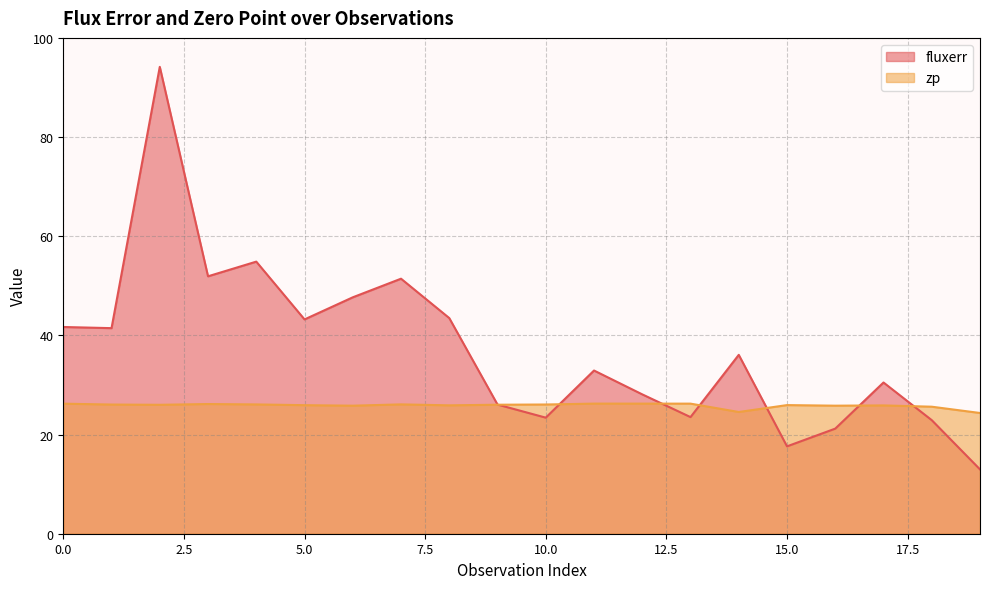

How many intersections are there between fluxerr and zp?

7